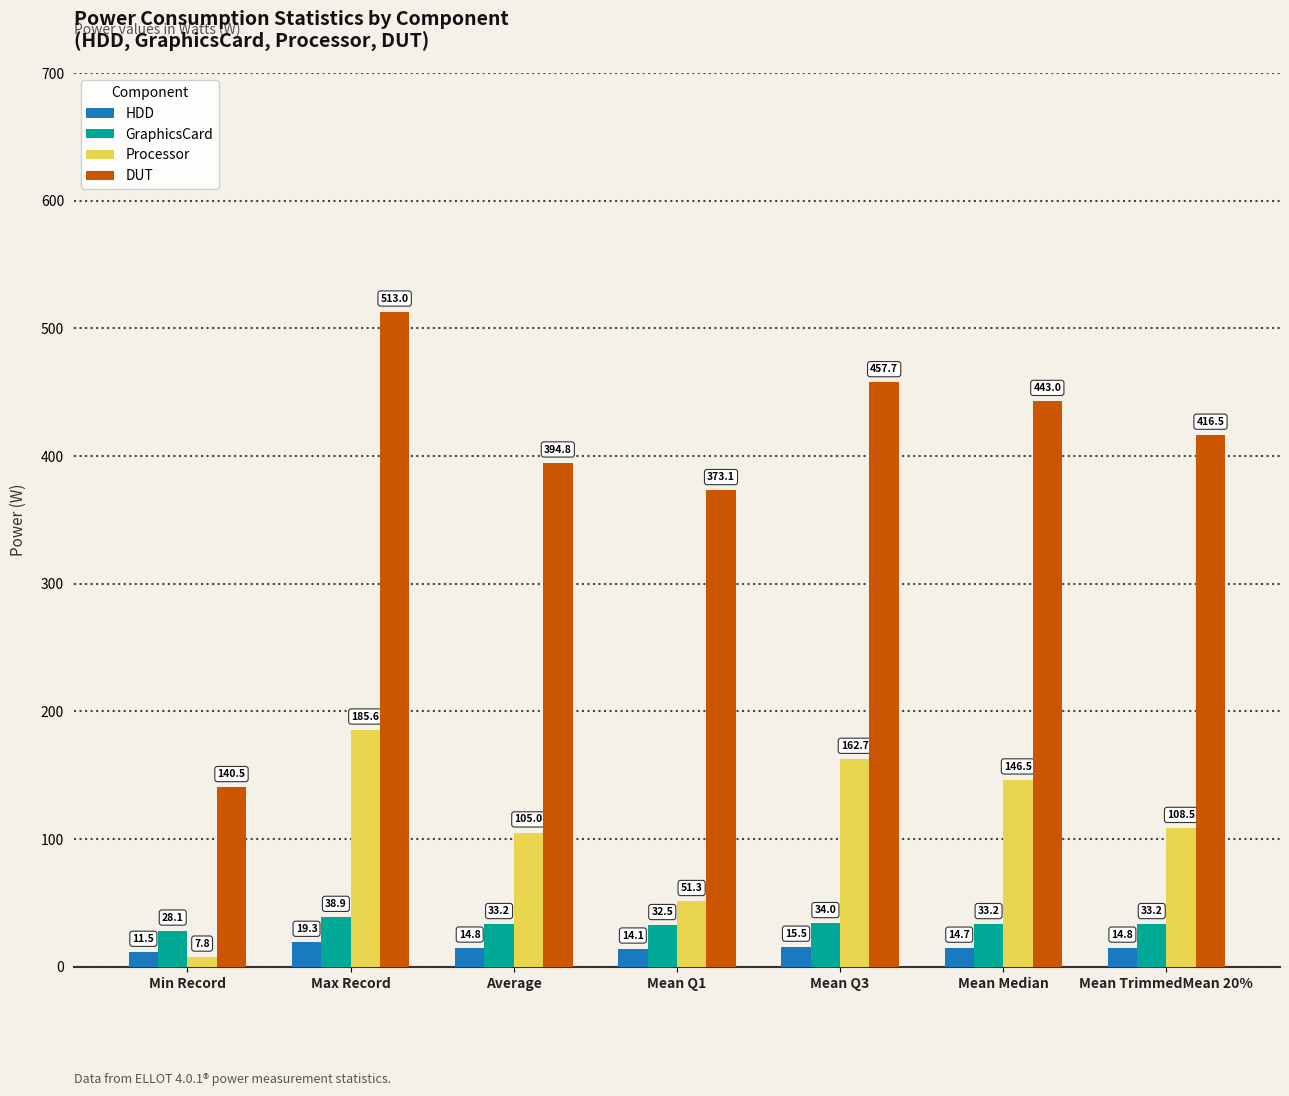

What is the value of the GraphicsCard bar at the 2nd from the left?

38.9